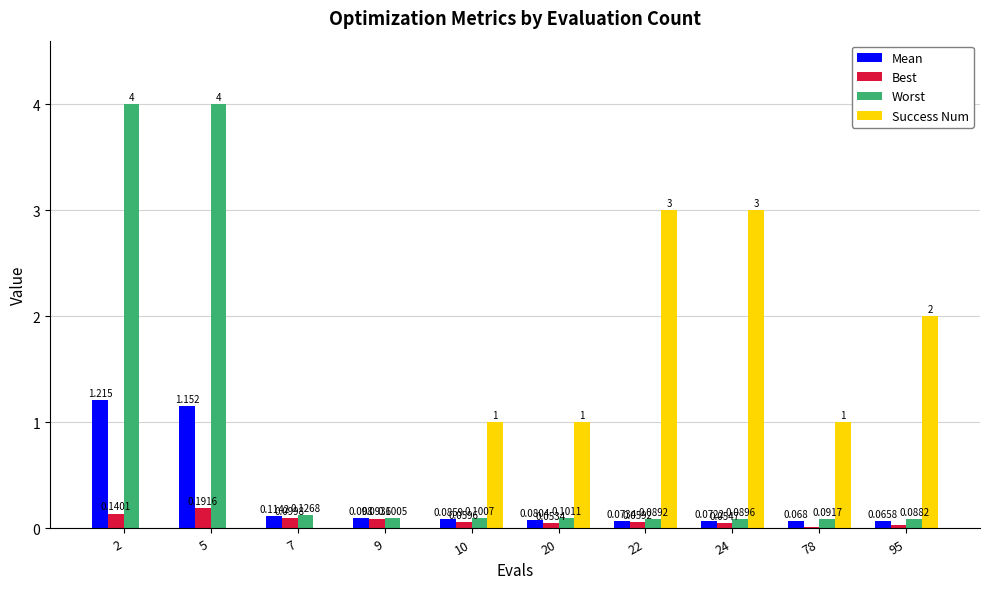

Which series changed the most between 2 and 24?

Worst